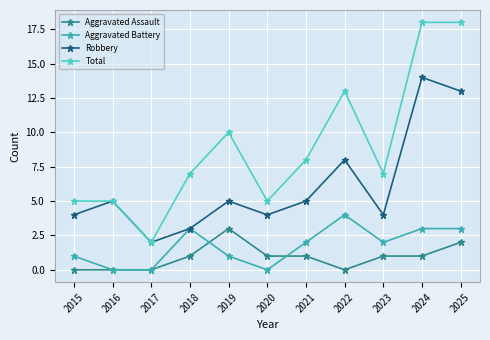

At 2019, list the series in order from smallest to largest.

Aggravated Battery, Aggravated Assault, Robbery, Total